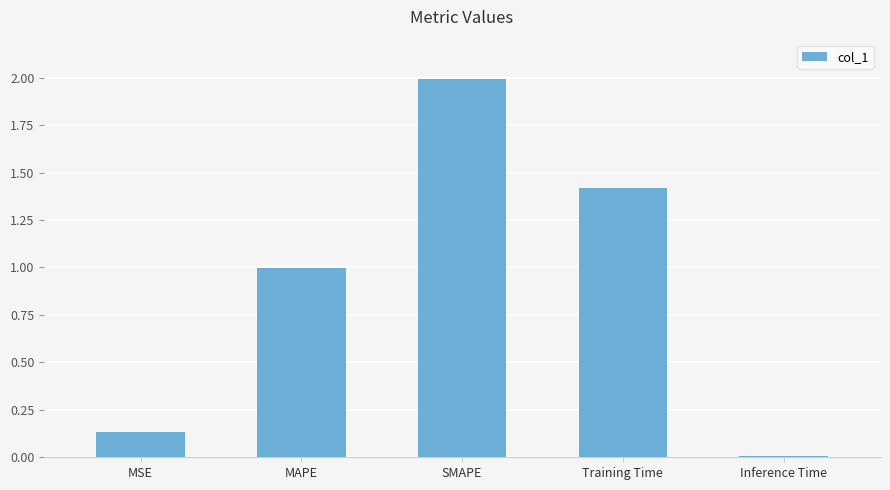

List the labels in order of value, largest first.

SMAPE, Training Time, MAPE, MSE, Inference Time